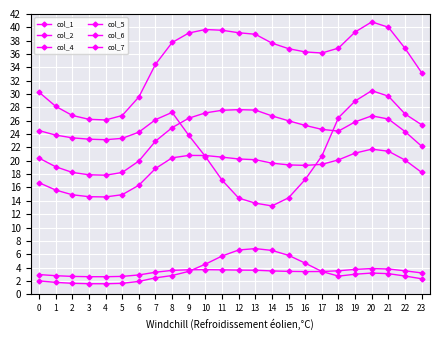

What is the value of the col_2 point at the 9th from the left?

20.4